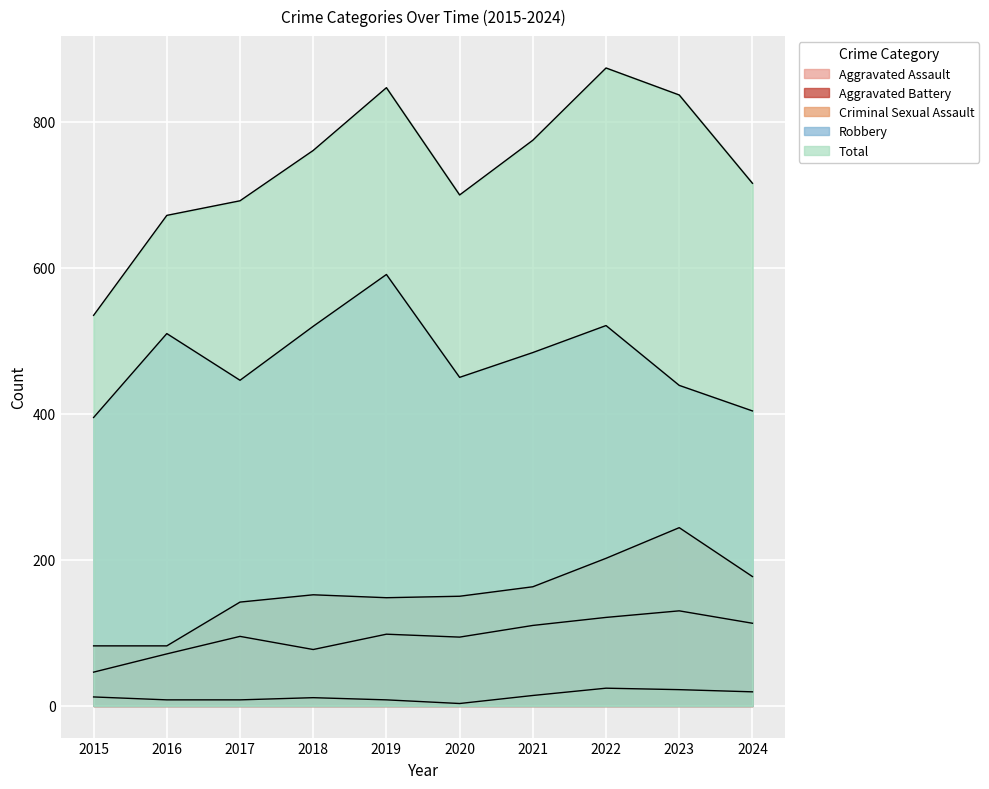

Is it true that Total equals 1234 at 2021?

False